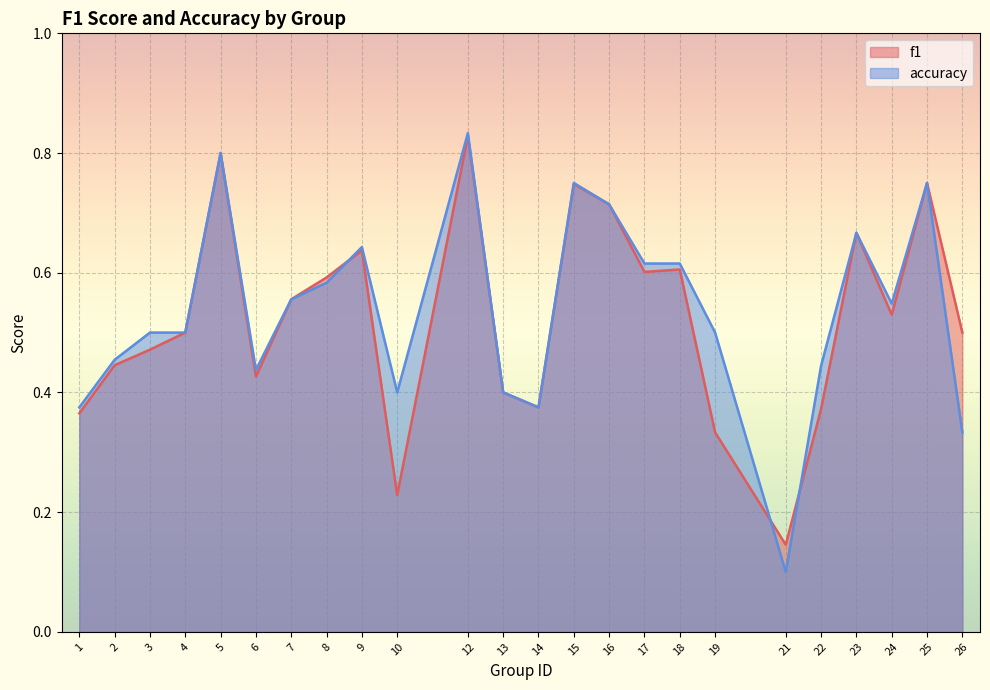

Is it true that accuracy equals 0.3 at 26?

True